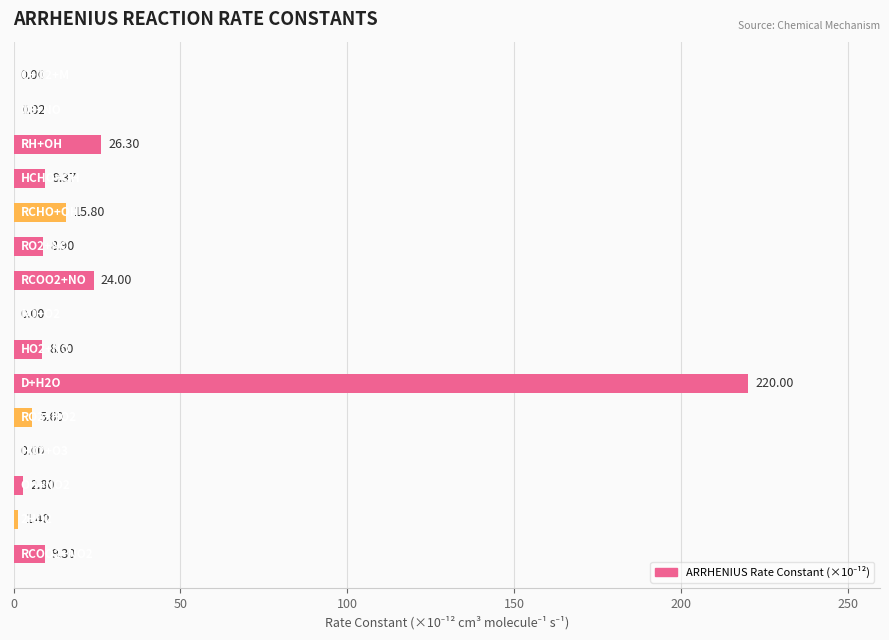

How many data points does each series have?

15